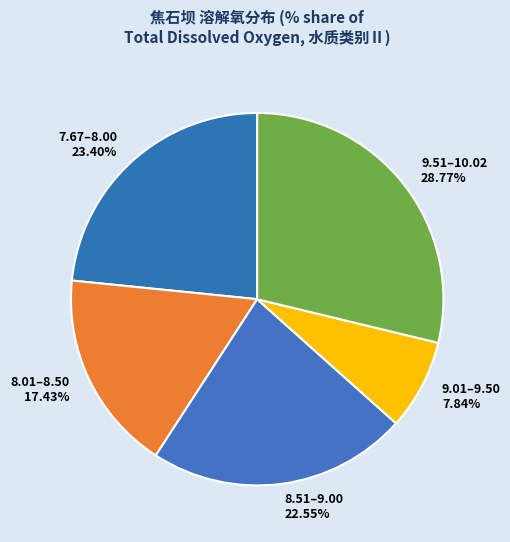

Does 8.01–8.50 17.43% account for over 50% of the chart?

No